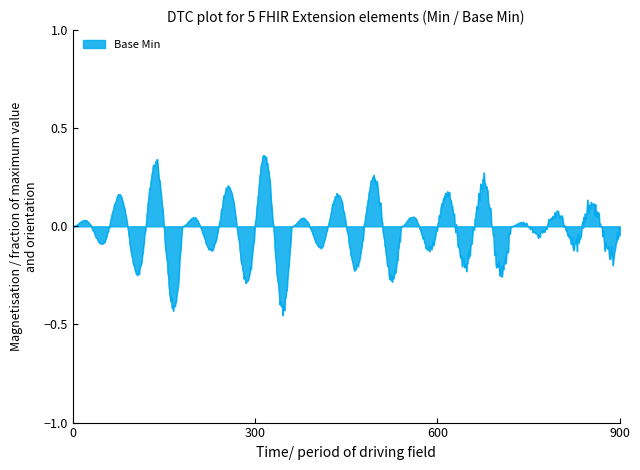

How many lines are shown in the chart?

1